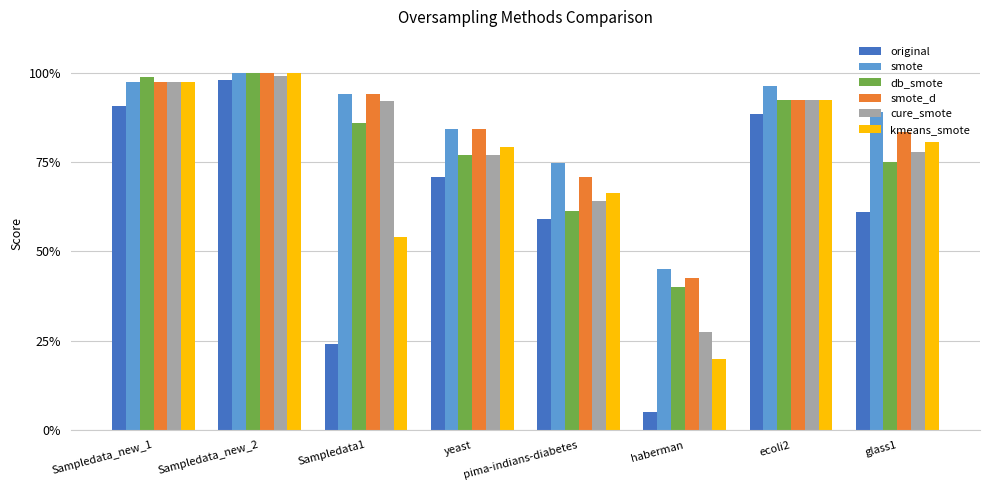

What is the total value across all series at haberman?

1.8